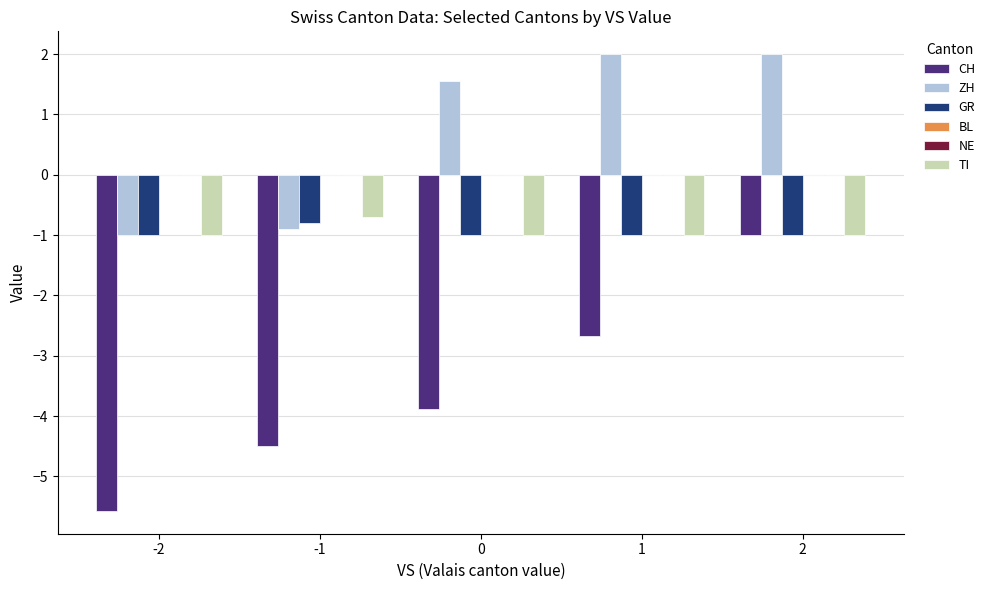

Which category has the lowest value in the TI series?

-2